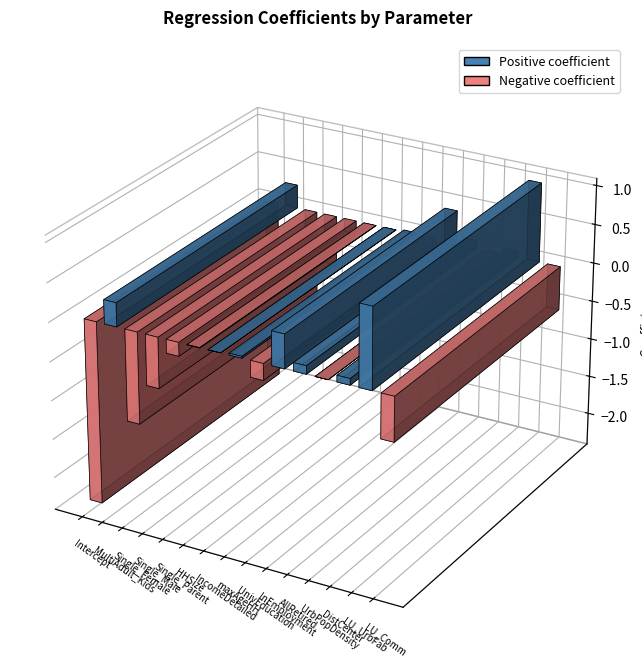

The chart shows a value of 0.4 at 9. True or false?

True